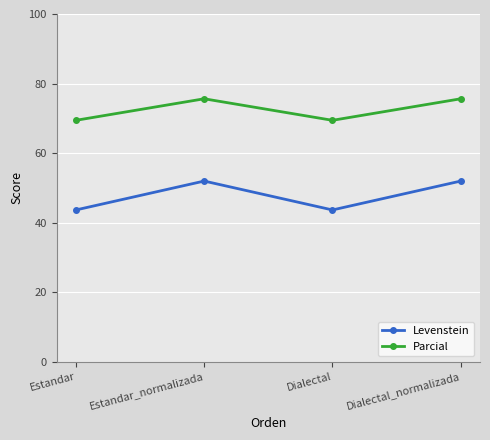

What is the lowest value of the Parcial series?

69.4